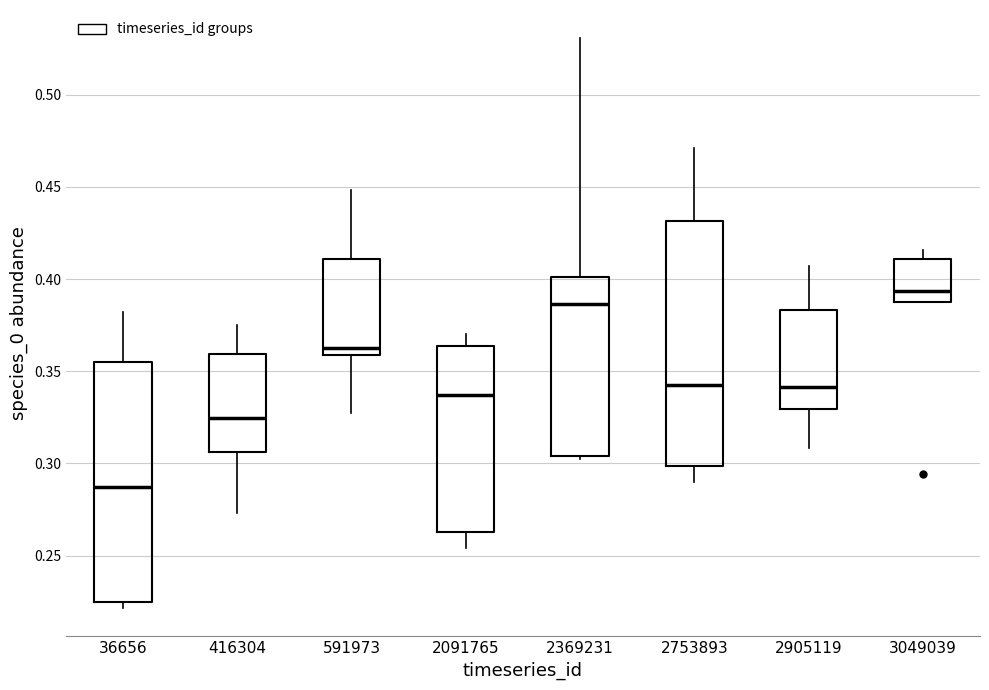

Reading left to right, transcribe this box plot: for each box, give where its median line is, the range the box spans, and where its two whiskers end, as read against the y-axis. The values are not printed on the chart, so give them approximately, as read against the axis.

36656: median 0.285, box 0.225 to 0.355, whiskers 0.220 to 0.380
416304: median 0.325, box 0.305 to 0.360, whiskers 0.275 to 0.375
591973: median 0.360 (just above the box's lower edge), box 0.360 to 0.410, whiskers 0.325 to 0.450
2091765: median 0.335, box 0.265 to 0.365, whiskers 0.255 to 0.370
2369231: median 0.385, box 0.305 to 0.400, whiskers 0.305 (just below the box's lower edge) to 0.530
2753893: median 0.340, box 0.300 to 0.430, whiskers 0.290 to 0.470
2905119: median 0.340, box 0.330 to 0.385, whiskers 0.310 to 0.405
3049039: median 0.395, box 0.390 to 0.410, whiskers 0.390 to 0.415